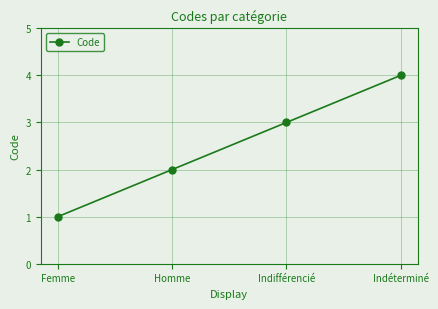

Reading left to right, extract all data points from this chart.

1	2	3	4